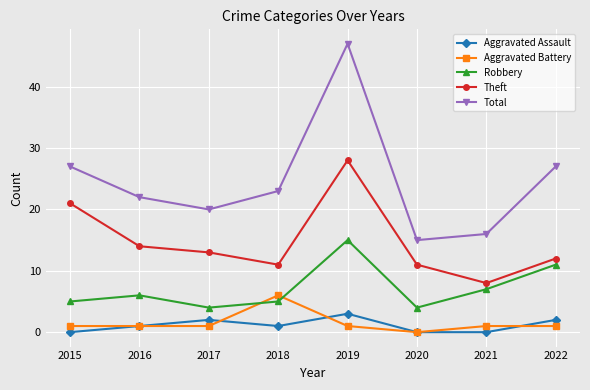

True or false: Aggravated Assault has more than 1 interior local peaks.

True